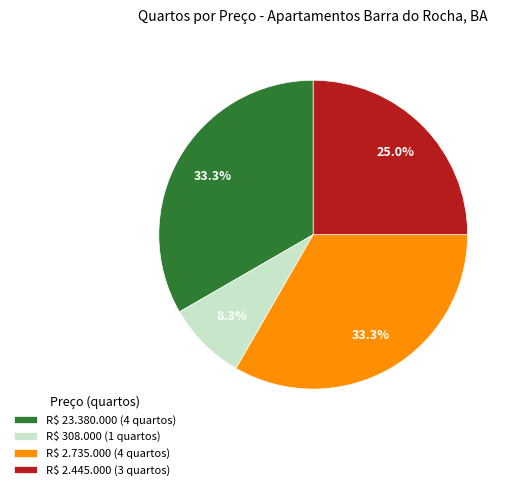

What is the smallest slice in the pie chart?

R$ 308.000